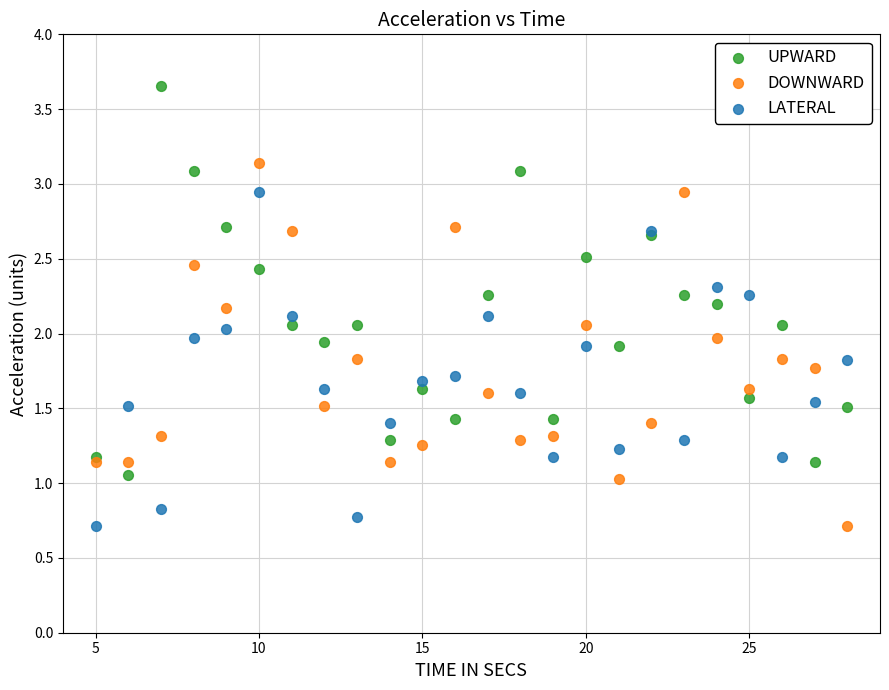

What is the X range (max minus min) for the scatter plot?

23.0